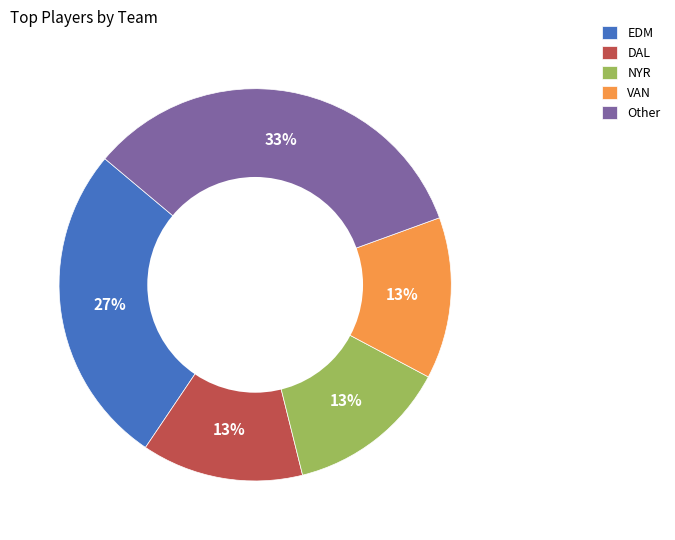

To the nearest percent, what is the average slice percentage?

20%